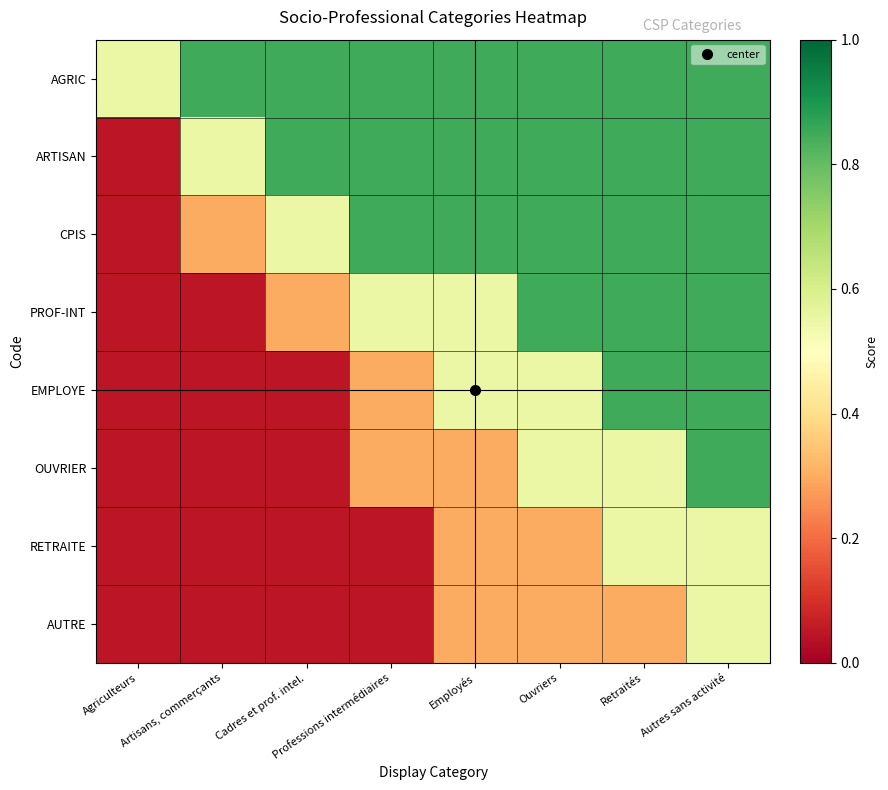

Which series has the largest total across all categories?

AGRIC